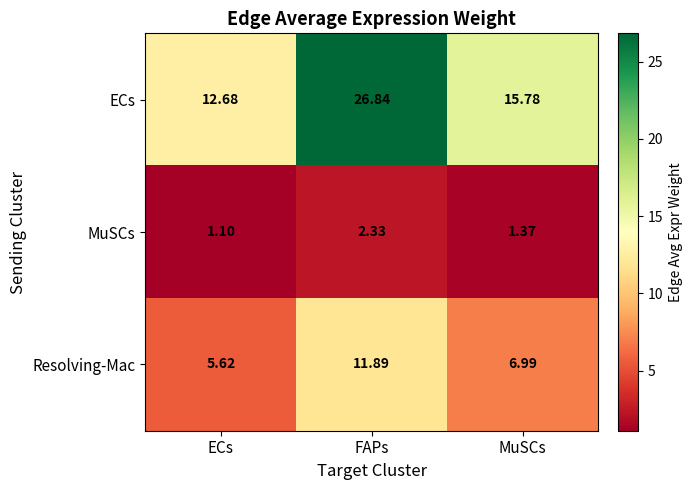

At which label is ECs closest to 19?

MuSCs